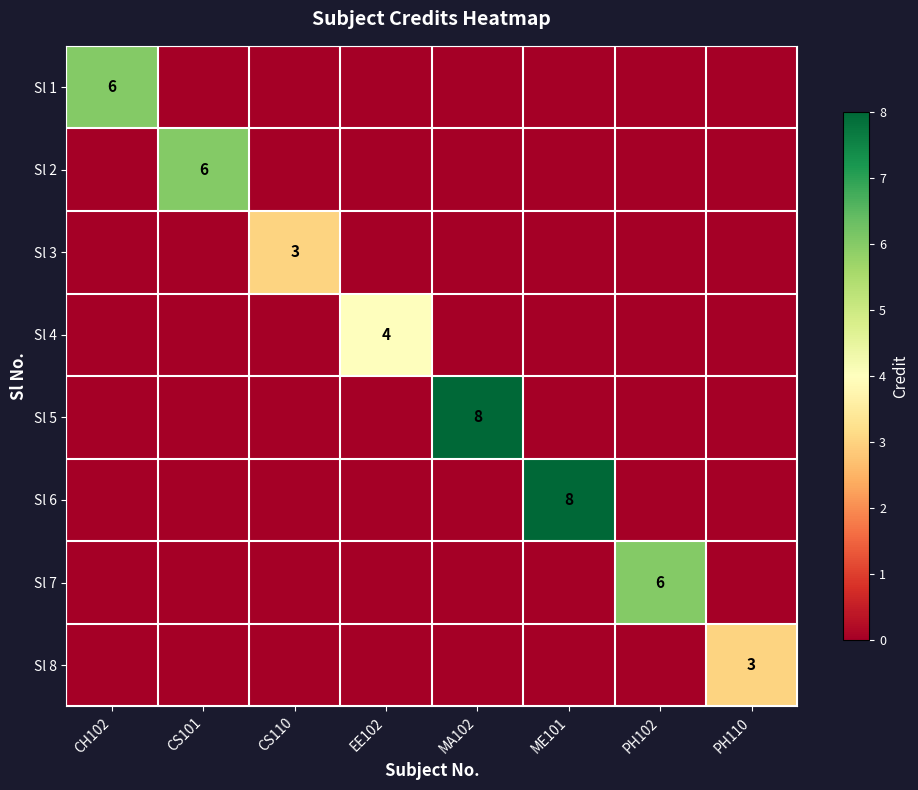

The Sl 1 series shows 10 at CH102. True or false?

False